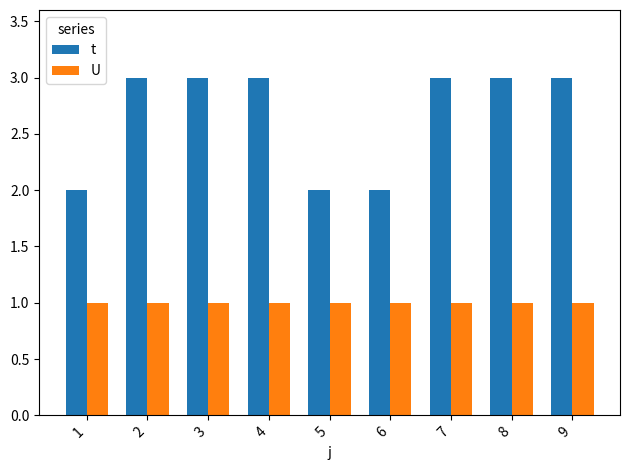

Is the value of t at 9 greater than the value of U at 8?

Yes